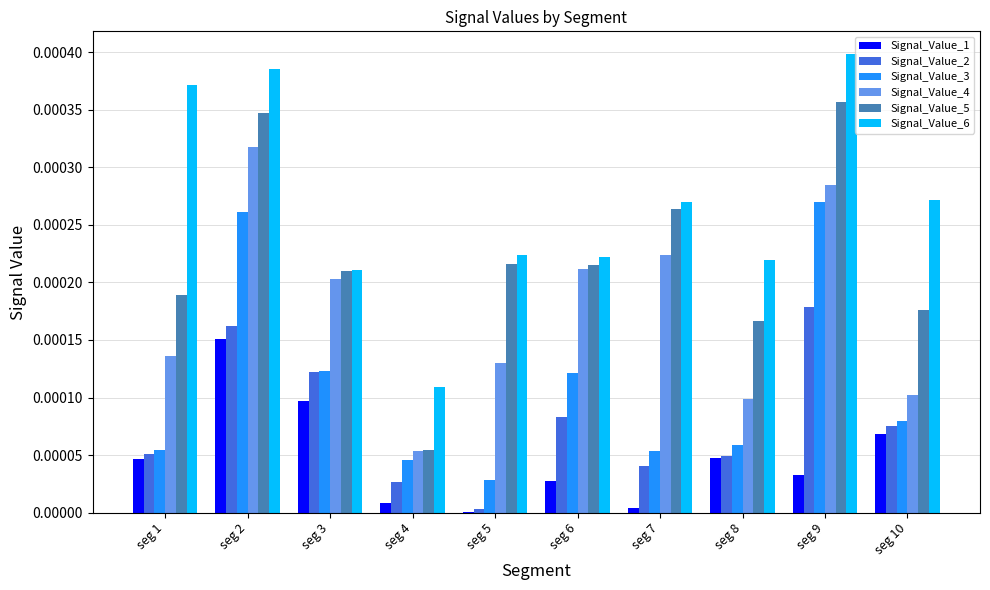

Which series has the widest spread of values?

Signal_Value_5